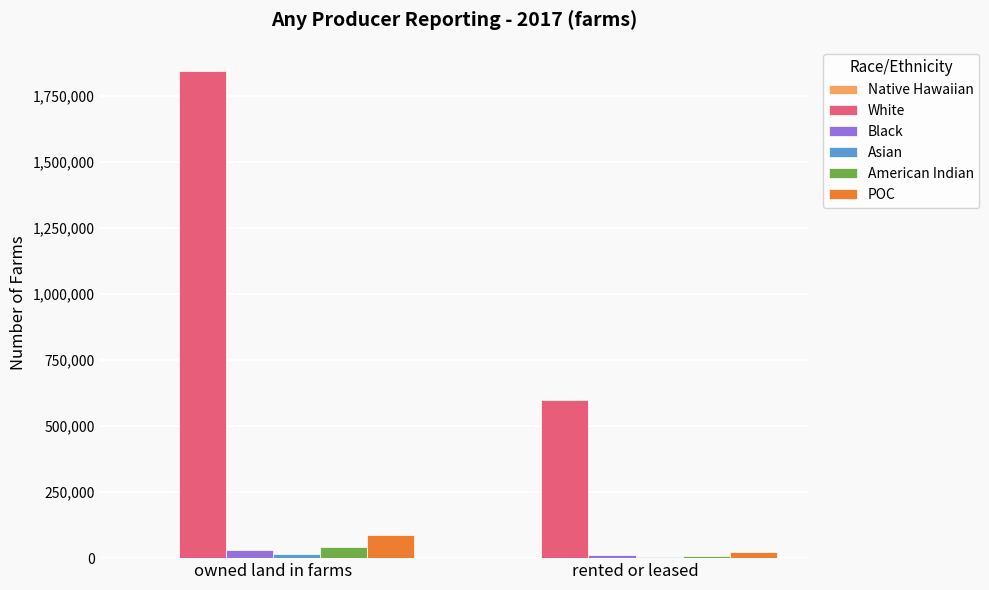

Which series has the largest total across all categories?

White